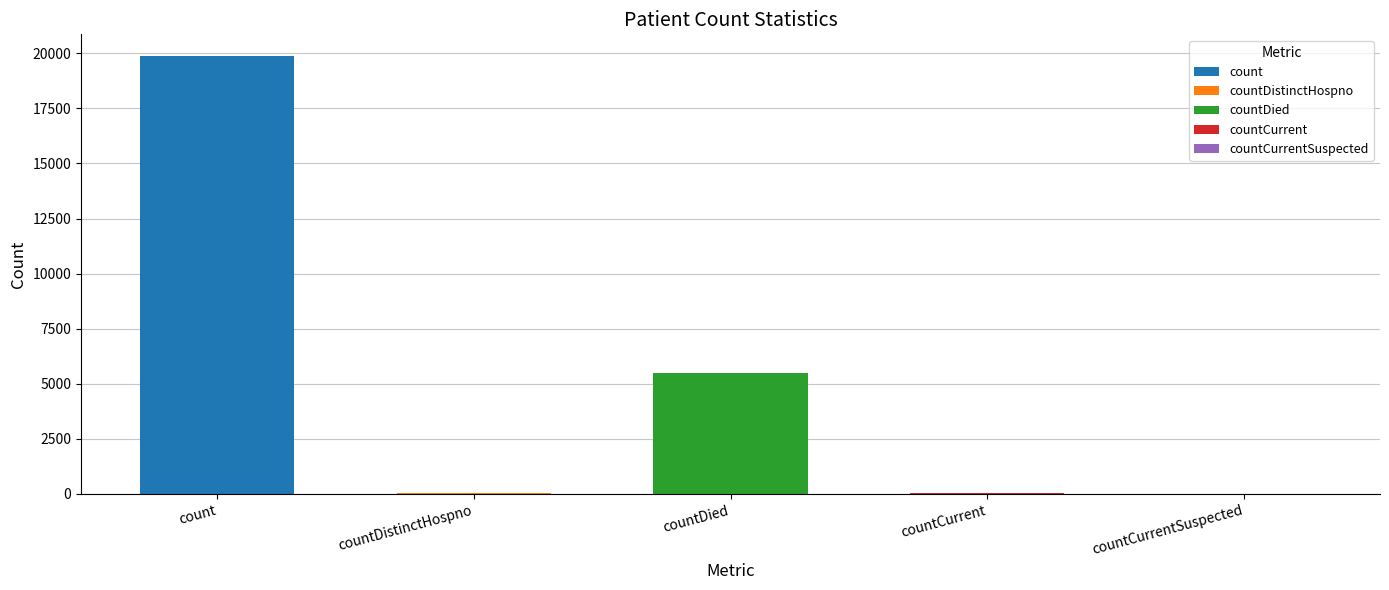

Reading left to right, extract all data points from this chart.

count=19867	countDistinctHospno=38	countDied=5475	countCurrent=66	countCurrentSuspected=0